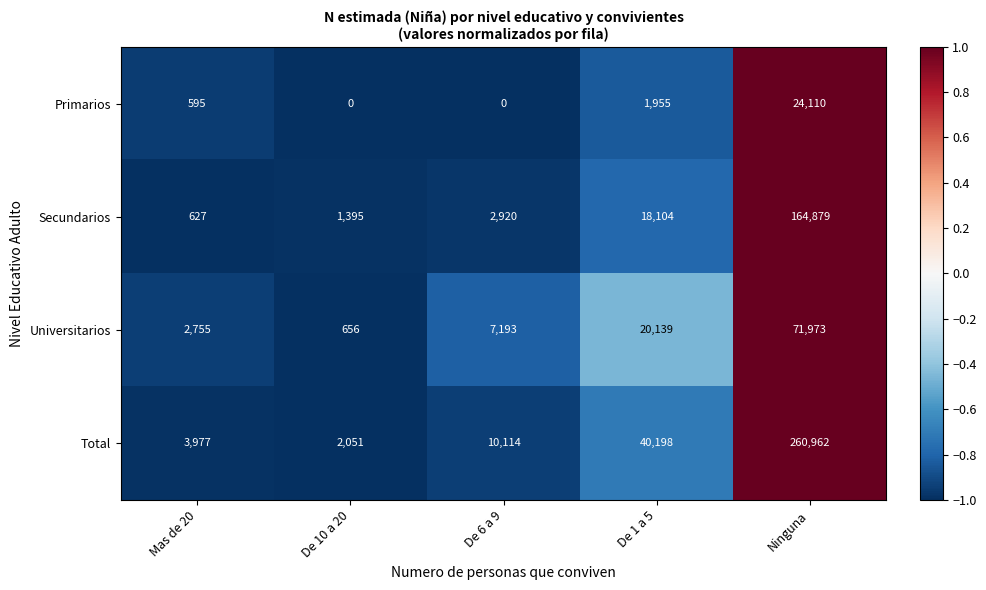

Rank the series by their maximum value, from highest to lowest.

Total, Secundarios, Universitarios, Primarios